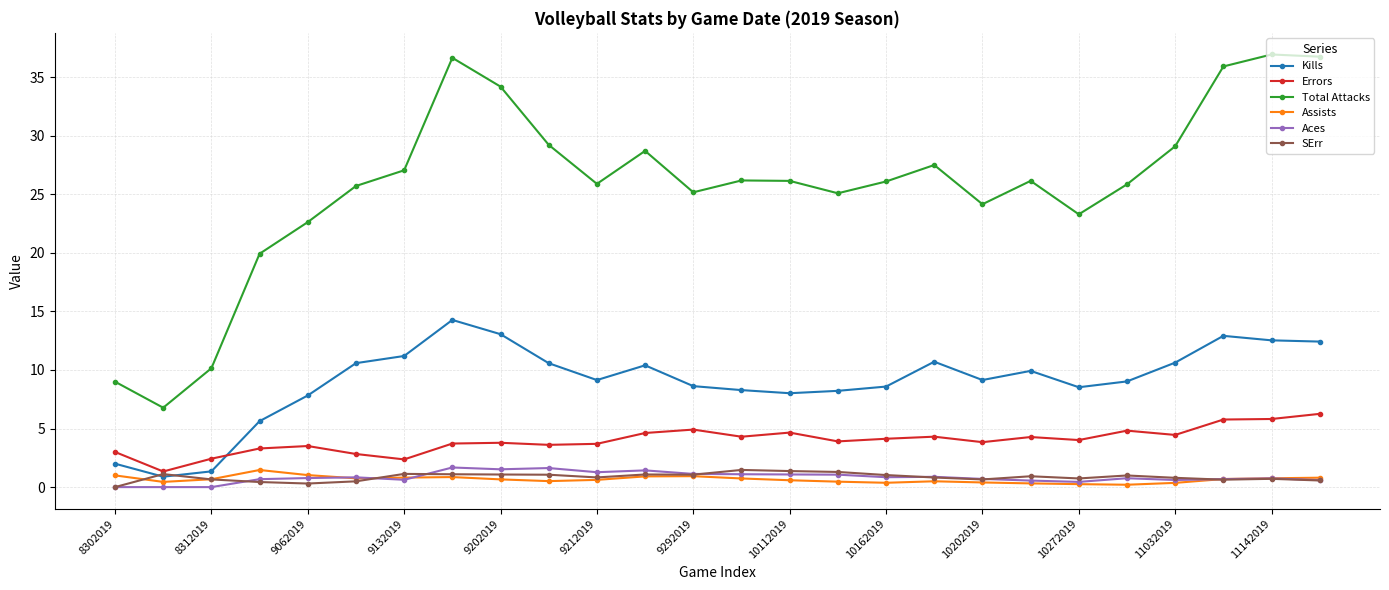

How many lines are shown in the chart?

6